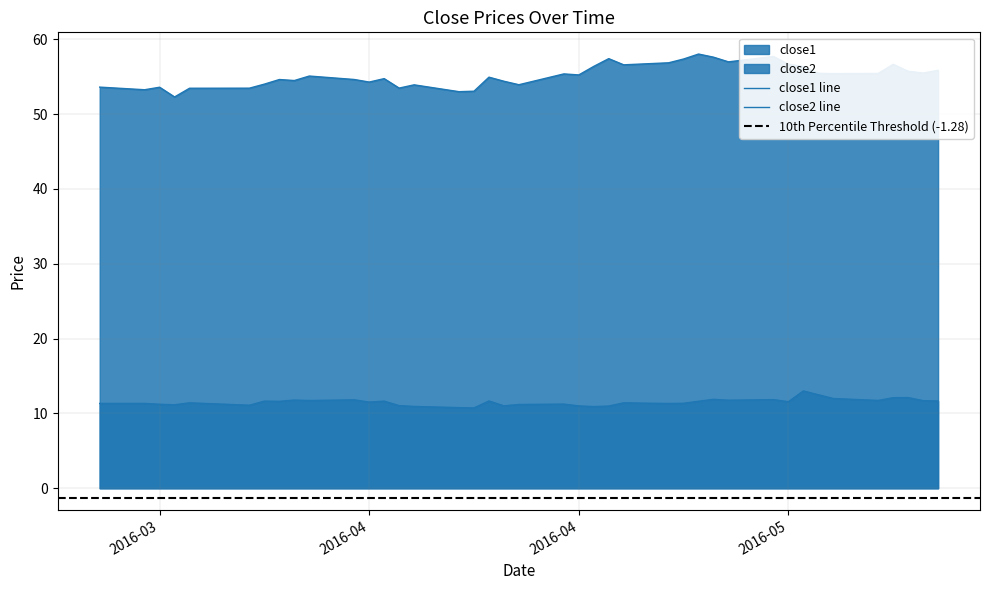

Rank the series by their maximum value, from highest to lowest.

close1, close2